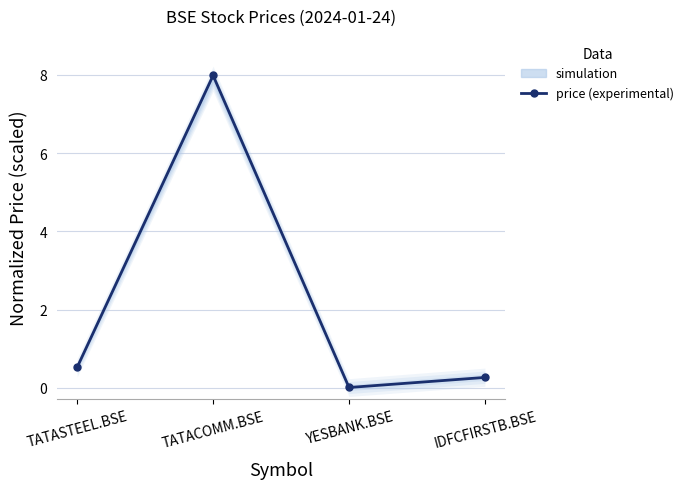

Where is the data nearest to the value 3?

TATASTEEL.BSE